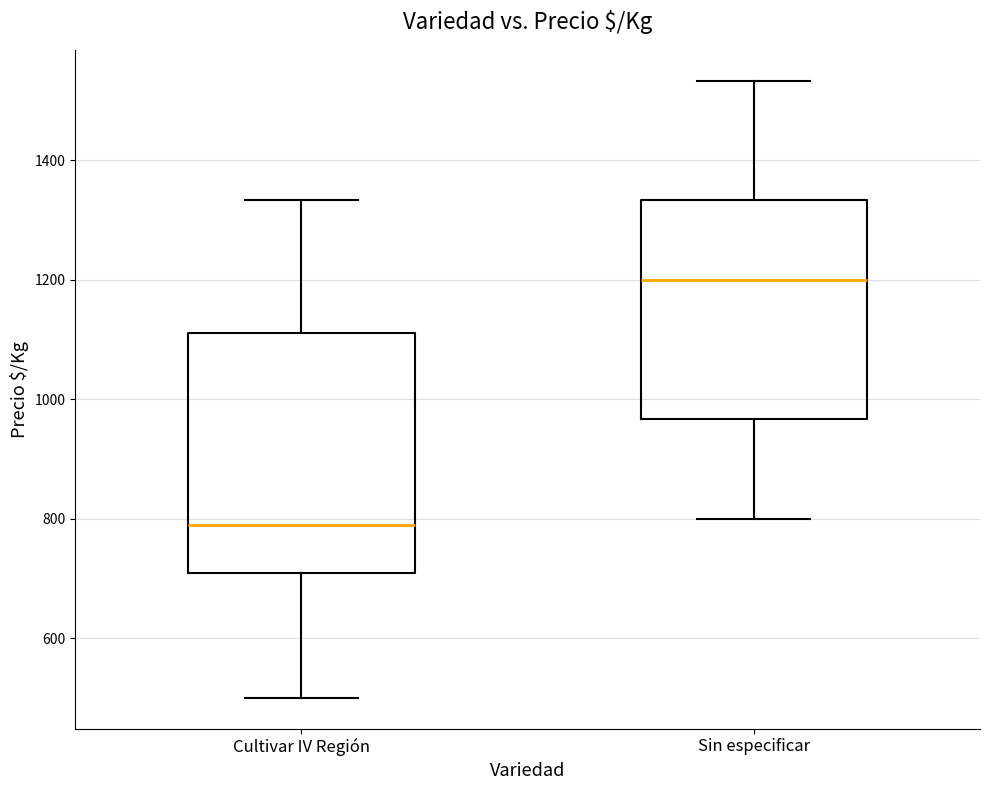

Where does the median line of the box for Cultivar IV Región sit on the y-axis? The values are not printed on the chart, so give them approximately, as read against the axis.

780